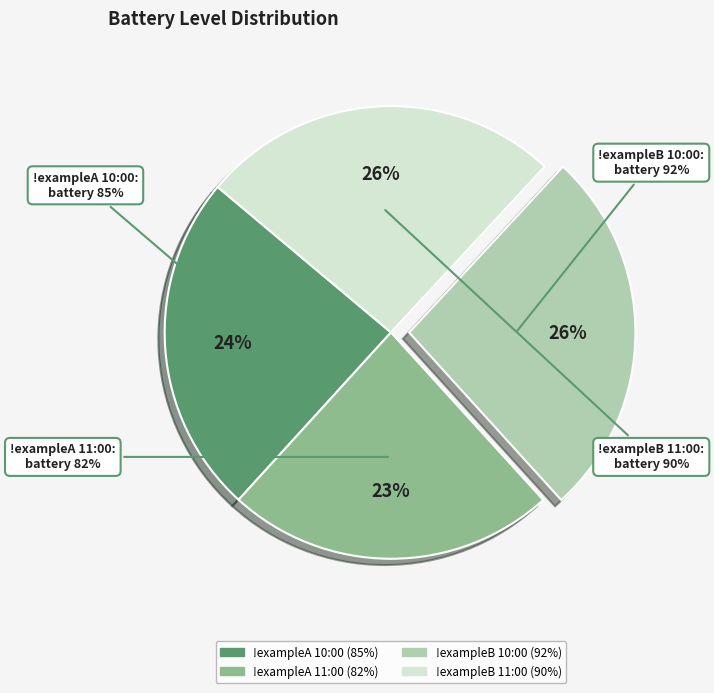

To the nearest percent, what percentage of the pie is !exampleA 11:00?

23%